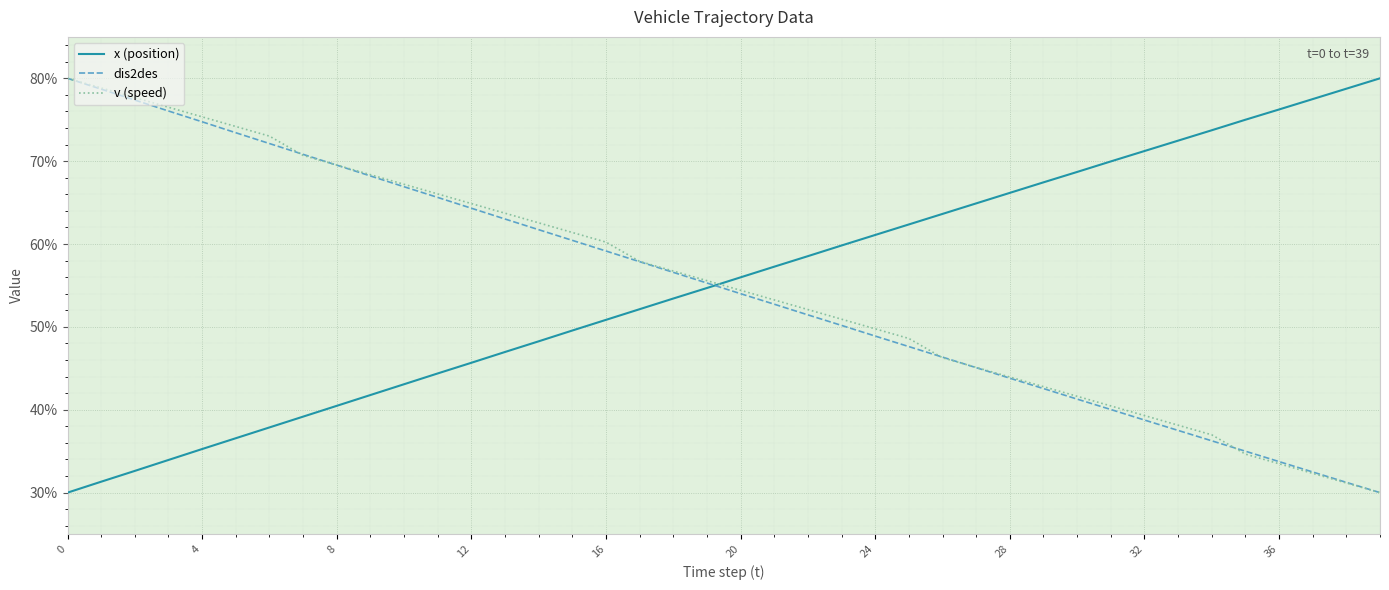

How many times do x (position) and v (speed) cross each other?

1